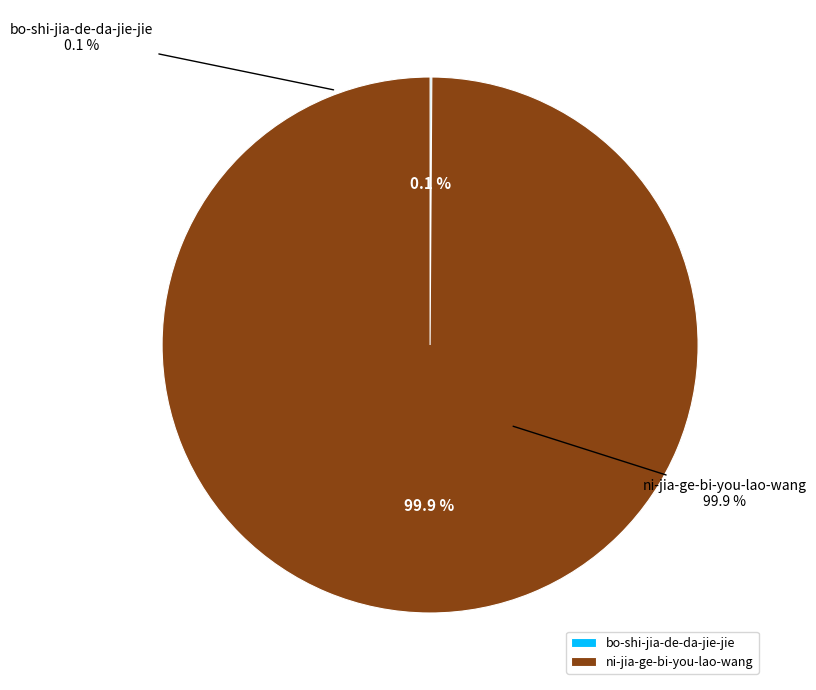

The bo-shi-jia-de-da-jie-jie slice represents 1% of the pie. True or false?

False